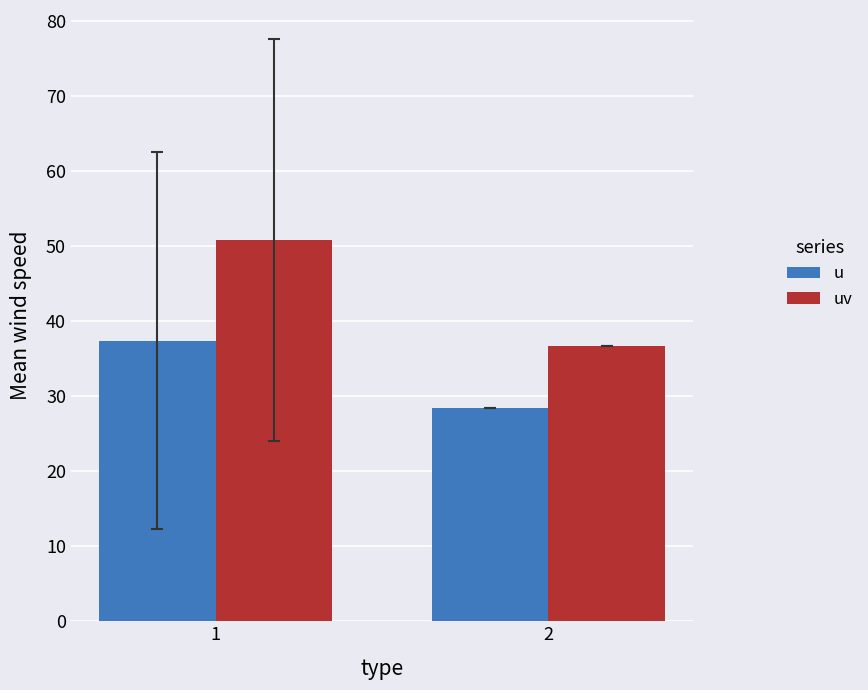

Is the value of u at 2 greater than the value of uv at 2?

No